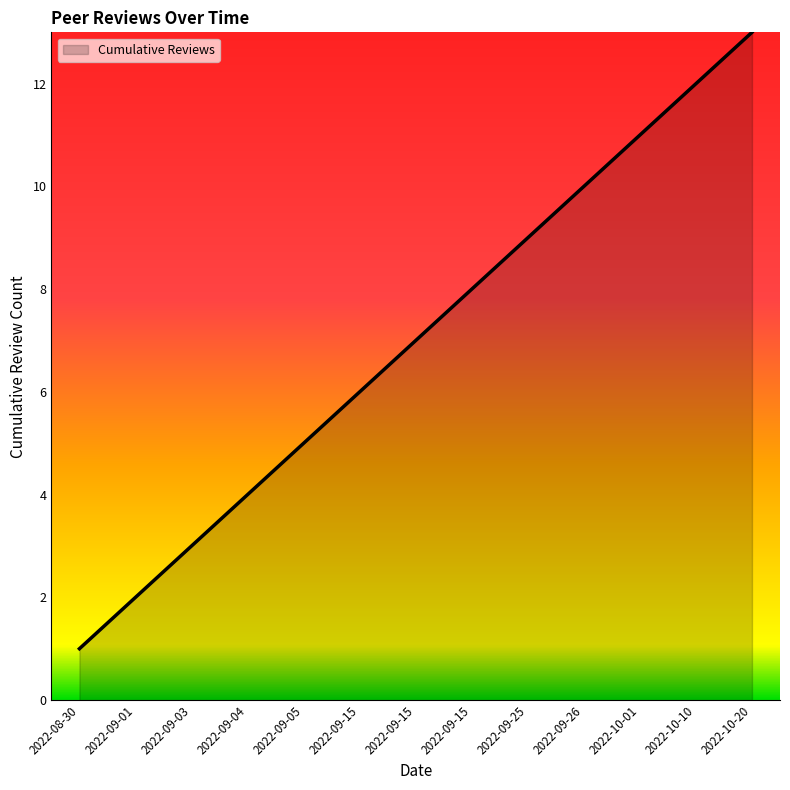

Is this an area chart (filled region under the line)?

Yes